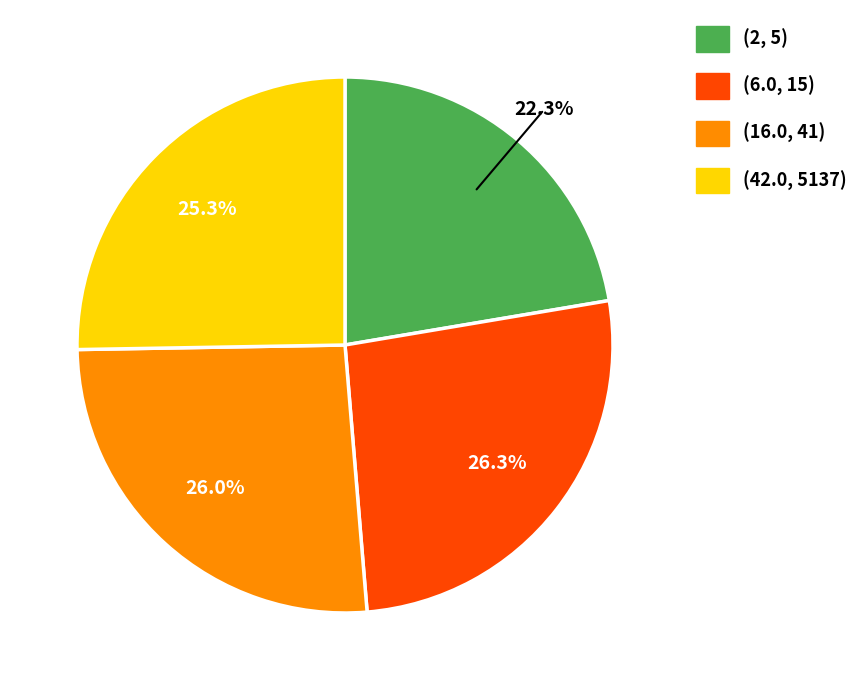

How many segments does this pie chart have?

4